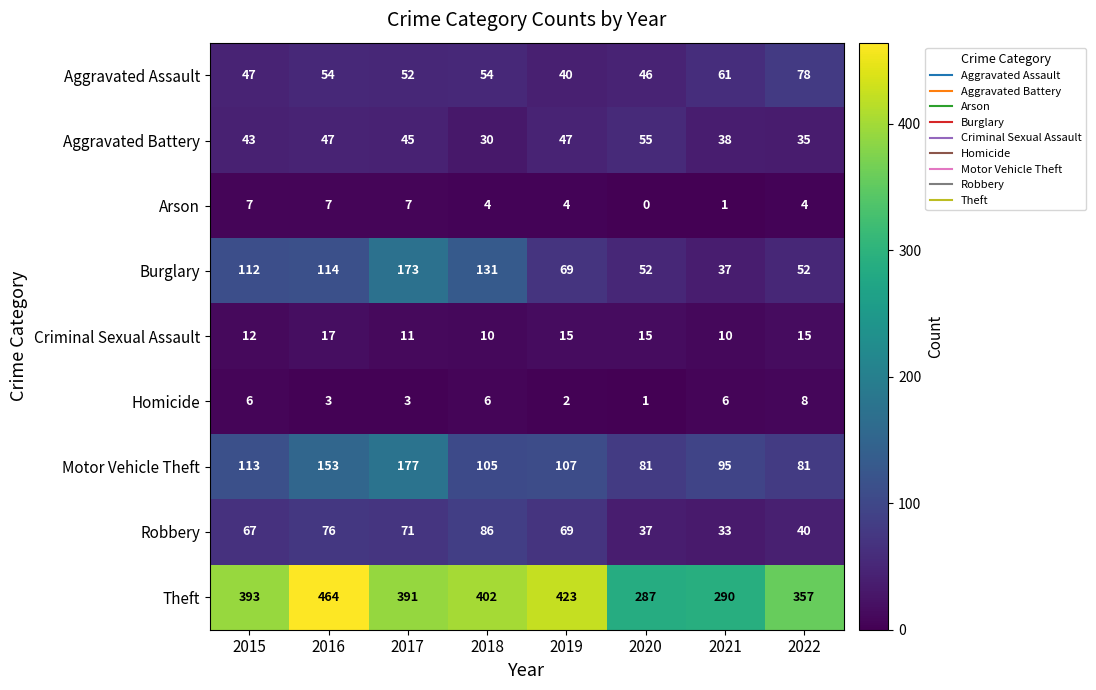

Which label corresponds to the smallest value in the chart?

2020